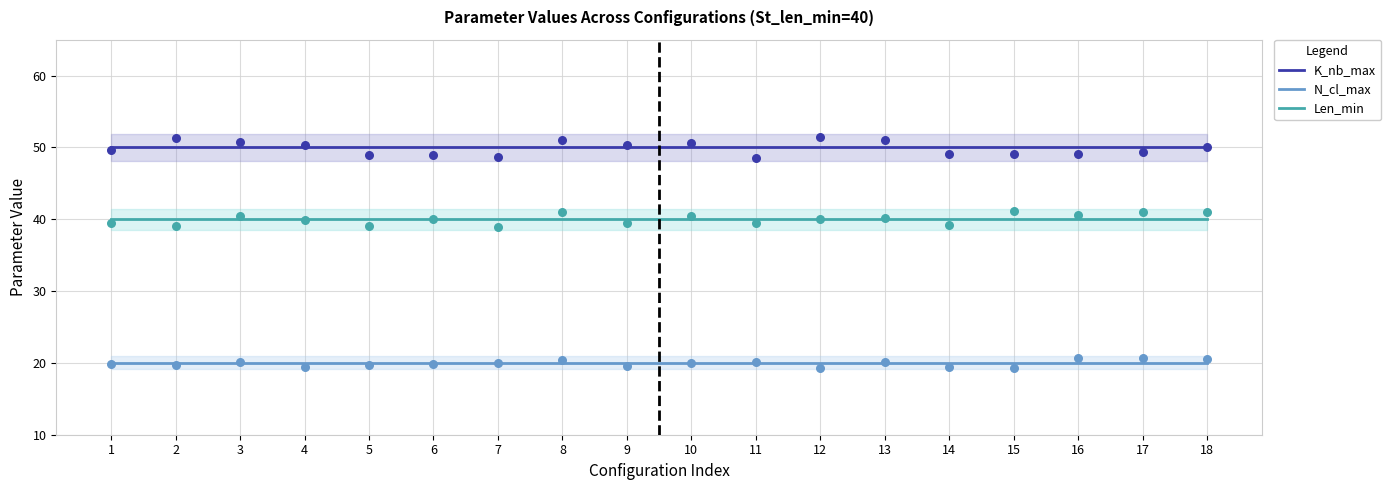

Which series reaches the minimum Y coordinate?

N_cl_max